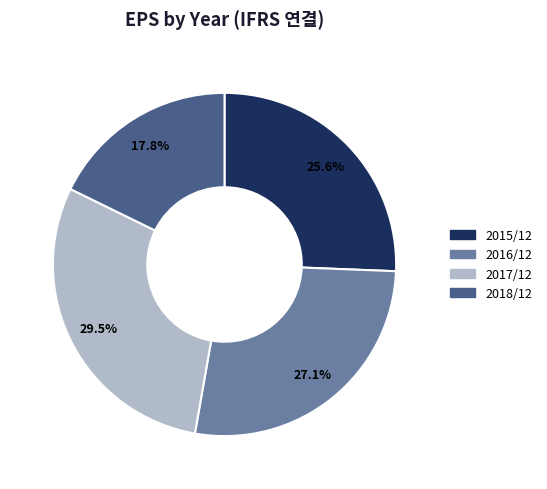

How many slices are in this pie chart?

4